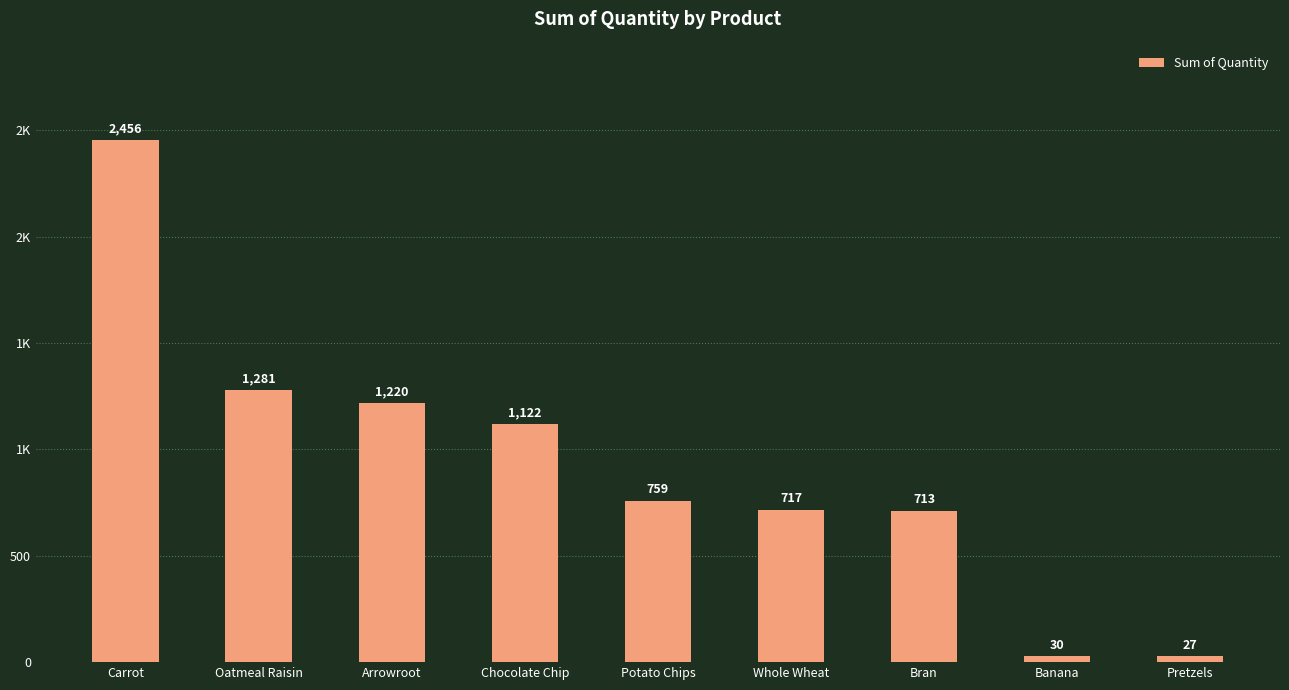

At which label does the data first exceed 759?

Carrot